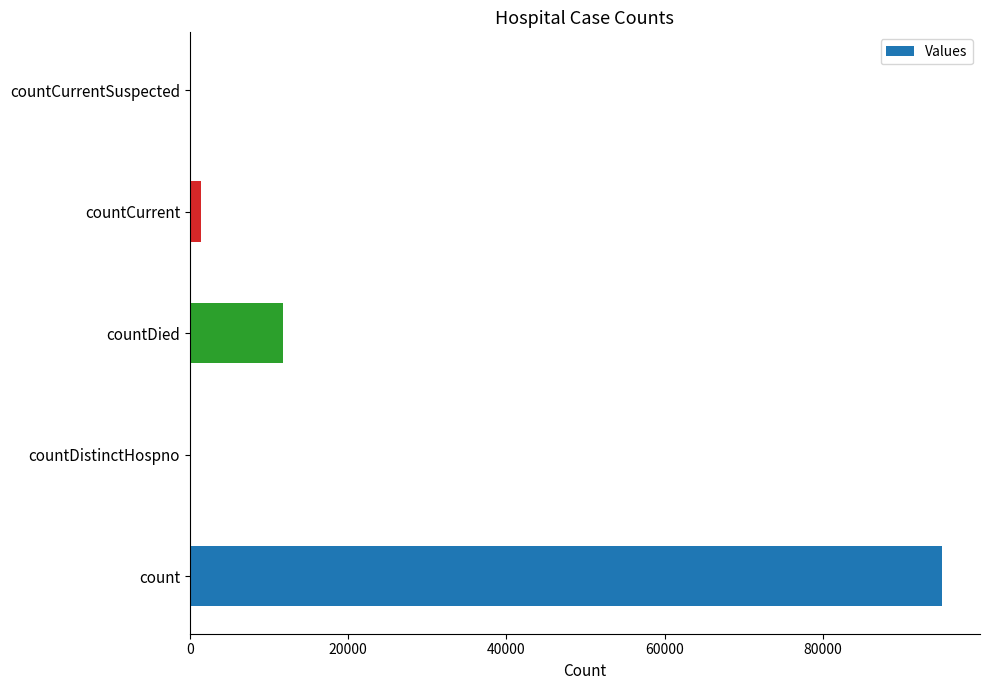

What is the sum of all values?

108318